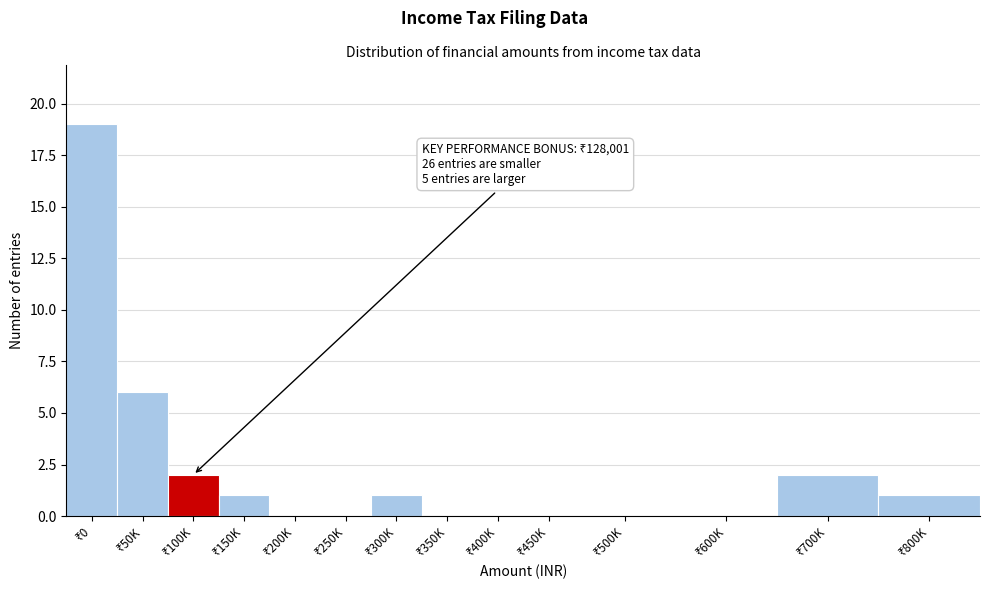

What is the sum of all values?

32